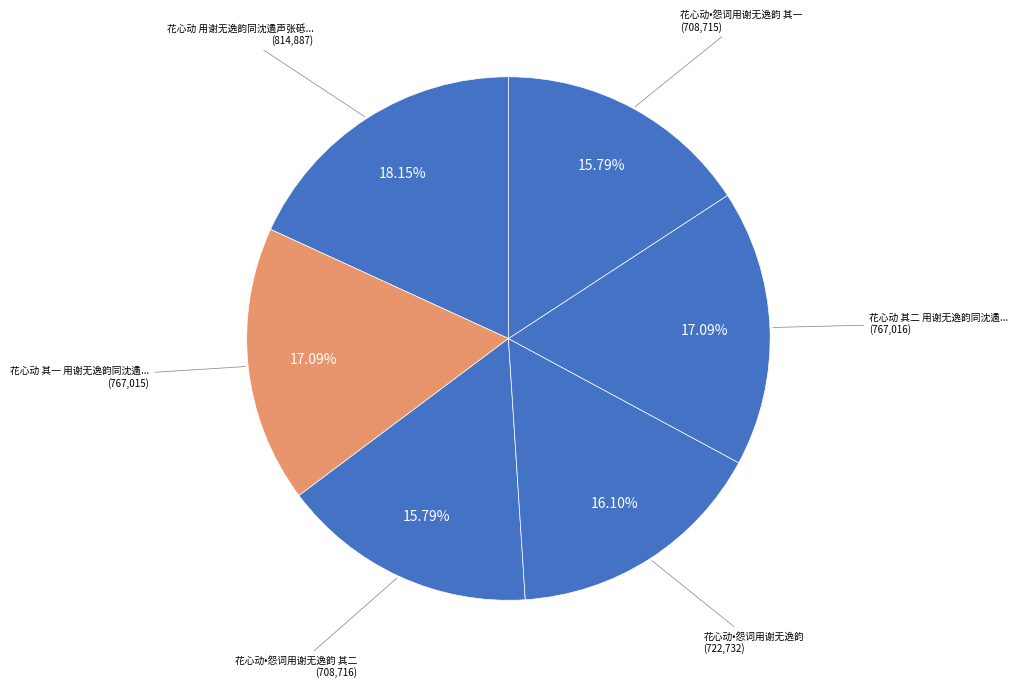

Which slice is the largest?

花心动 用谢无逸韵同沈遹声张砥中作